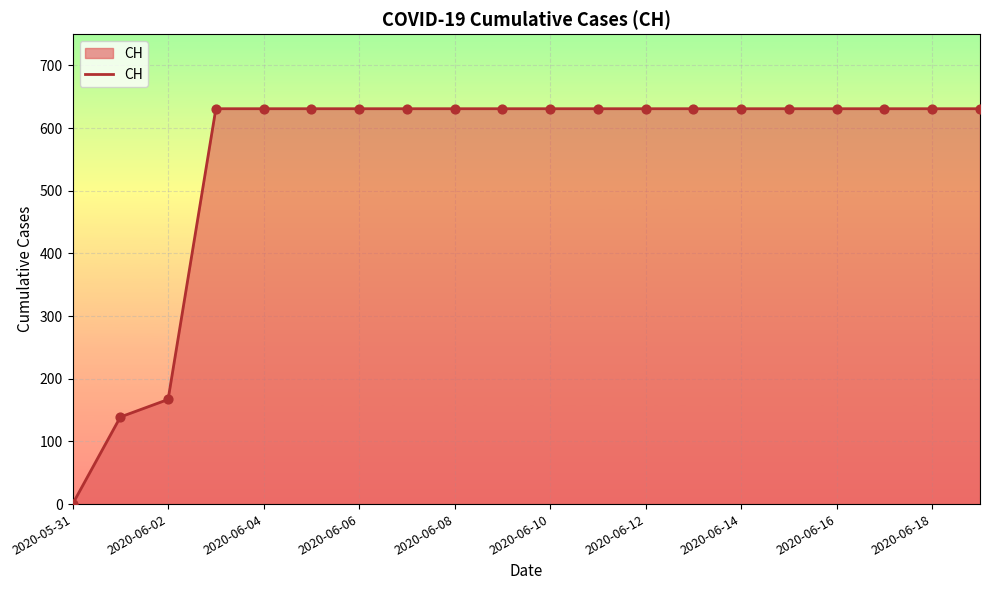

What is the greatest value displayed?

631